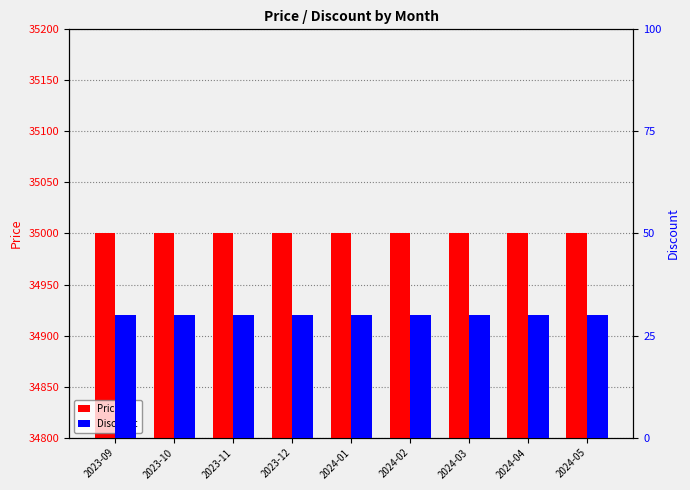

Which series changed the most between 2023-09 and 2023-11?

Price